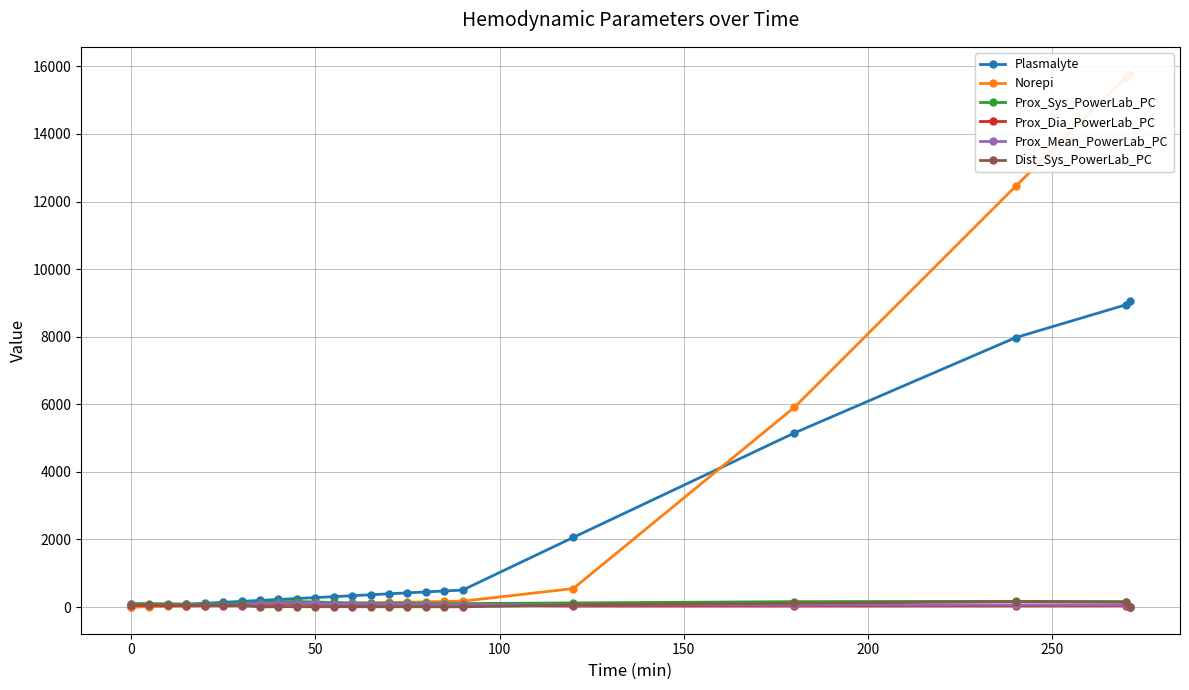

What is the greatest value displayed?

15789.0